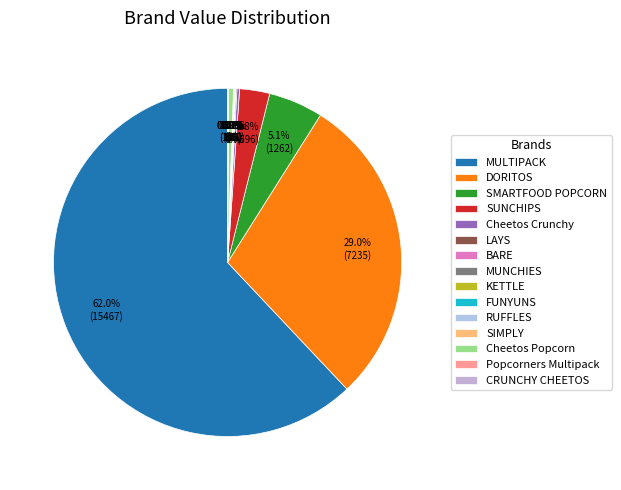

Which slice is the largest?

MULTIPACK